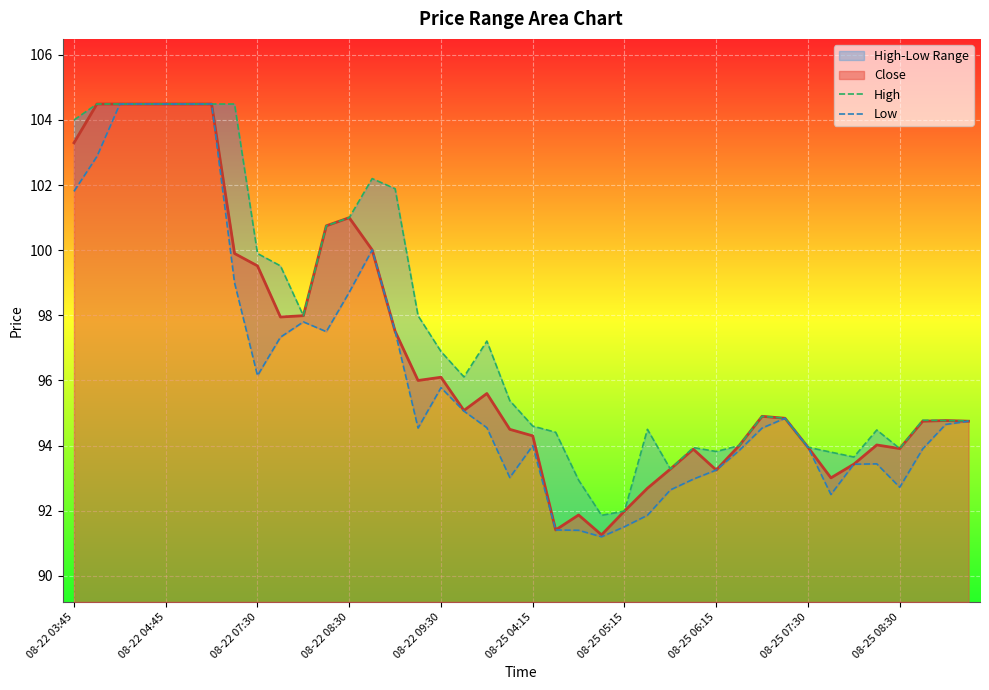

The Low series shows 126.3 at 33. True or false?

False